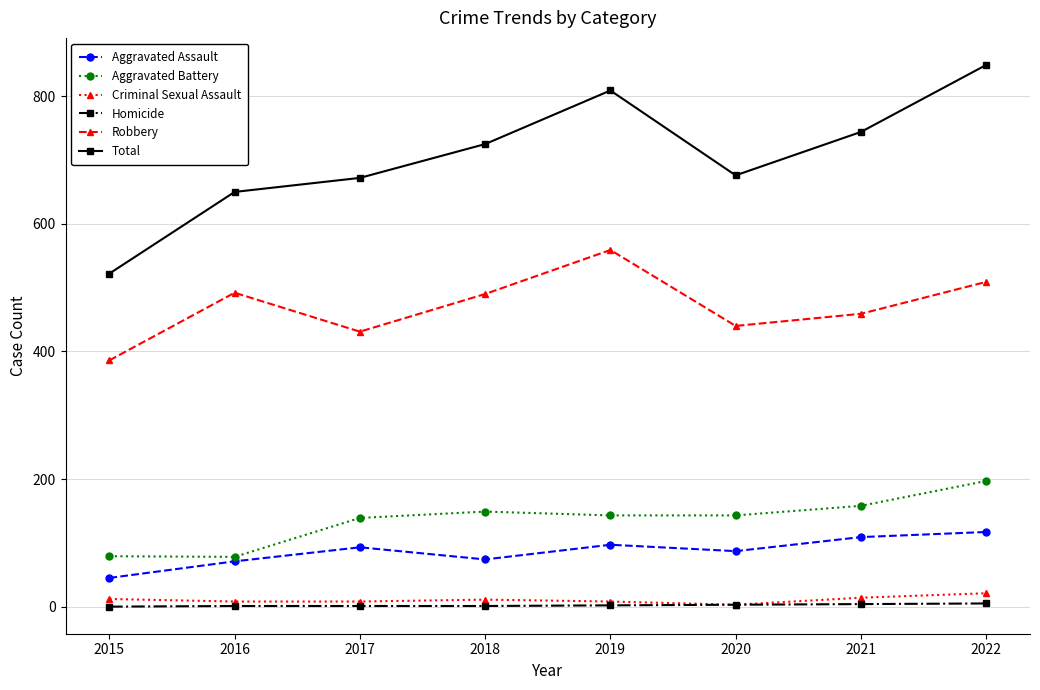

How many series are shown in this chart?

6